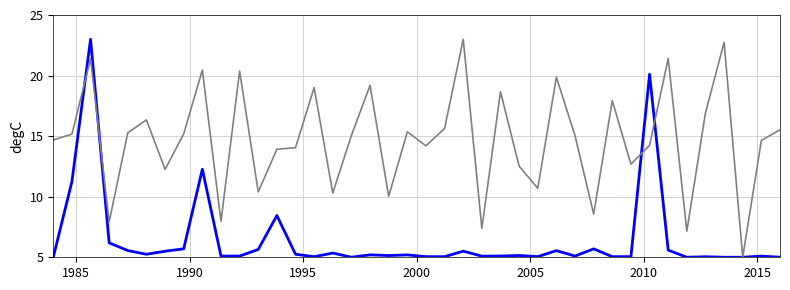

What is the maximum value shown in the chart?

23.0